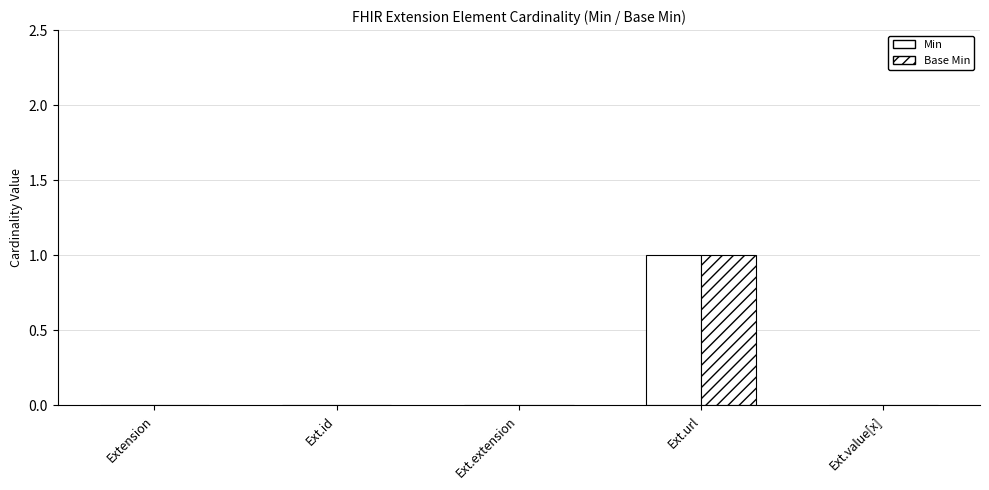

Which series changed the most between Ext.url and Ext.value[x]?

Min